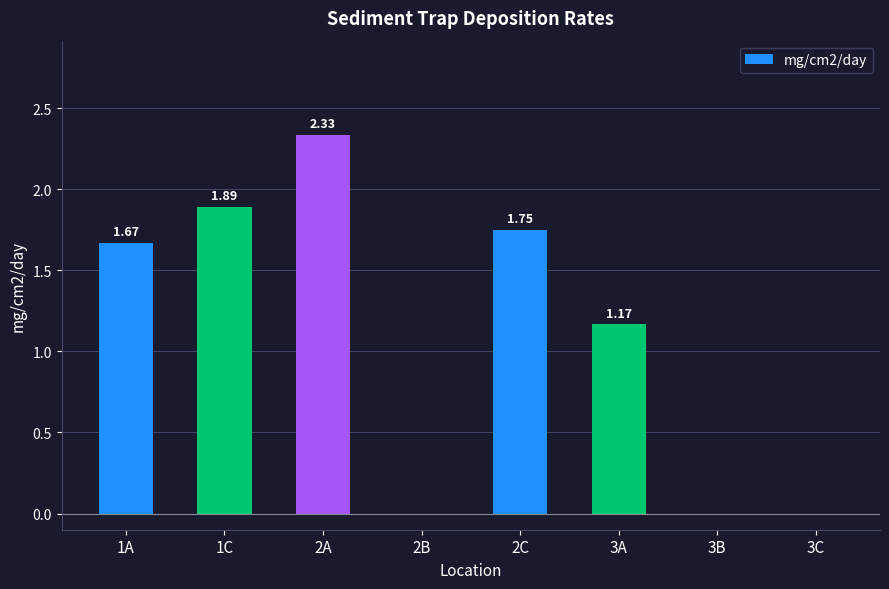

What is the change in value from 1A to 2A?

+0.7